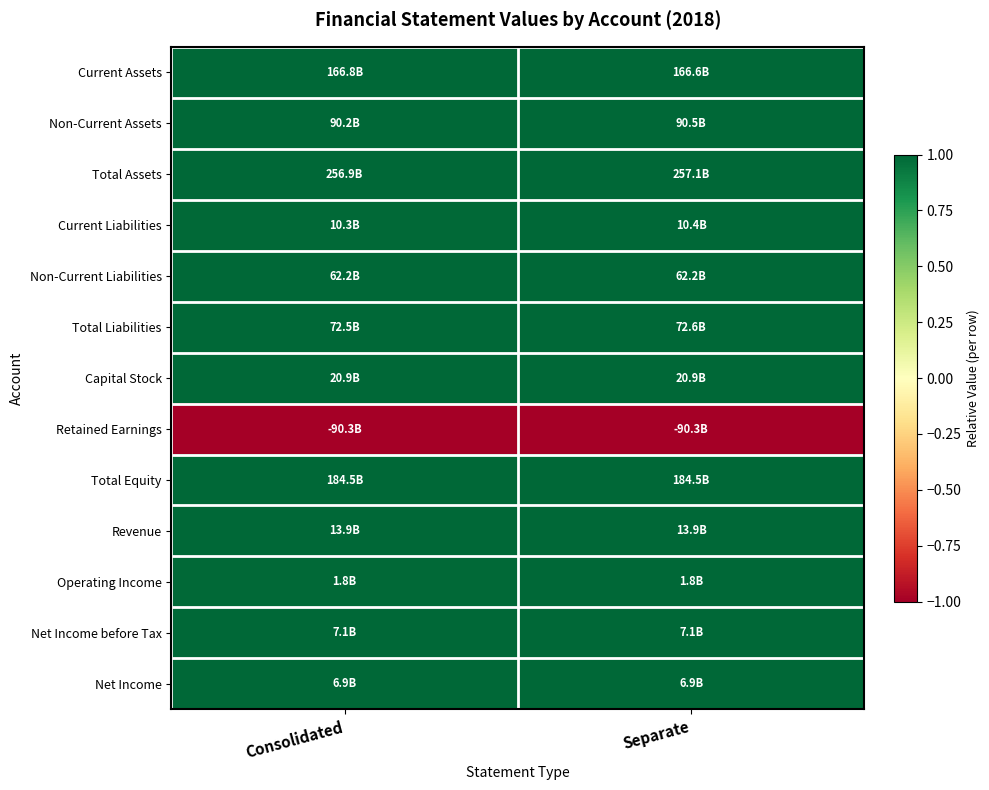

At which category is the sum across all series the highest?

Separate